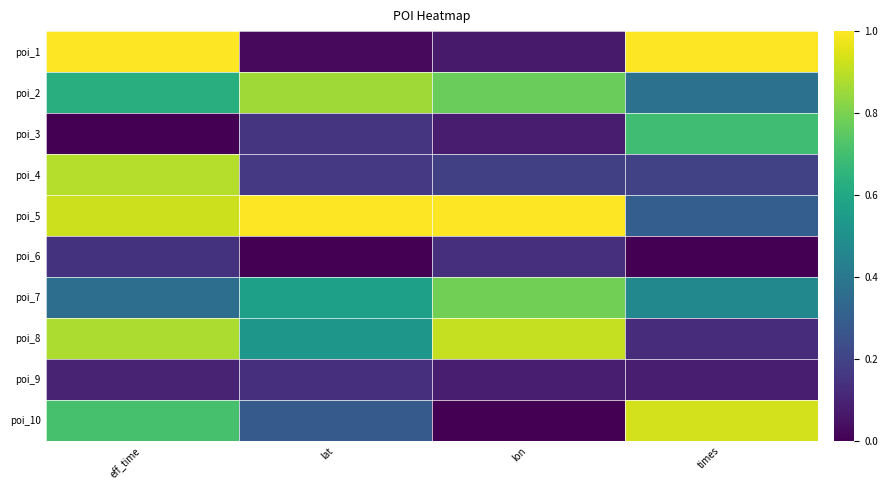

Which series changed the most between eff_time and lon?

poi_1